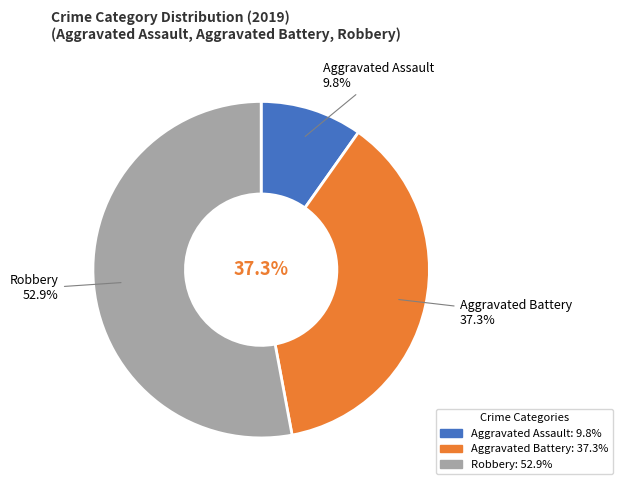

How much of the chart is everything except Robbery?

47.1%